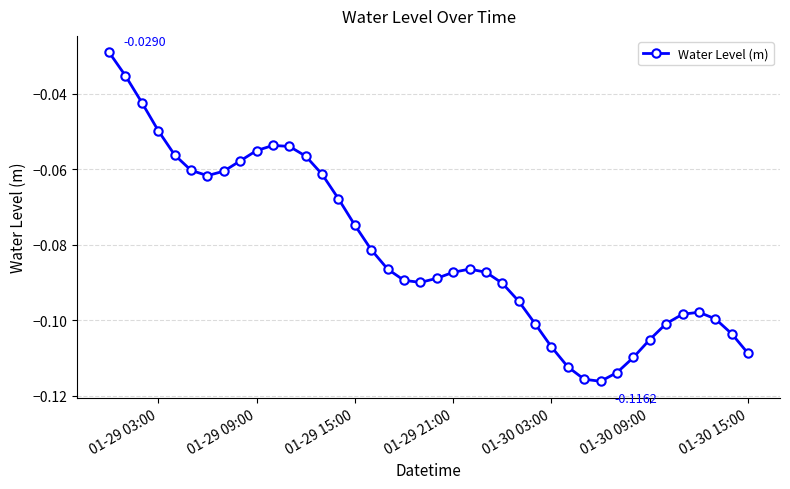

What is the sum of all values?

-3.2